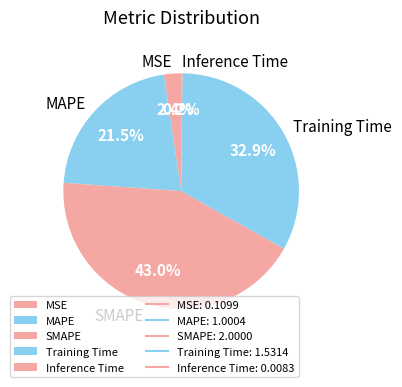

To the nearest percent, what is the difference between the largest and smallest slice percentages?

43%